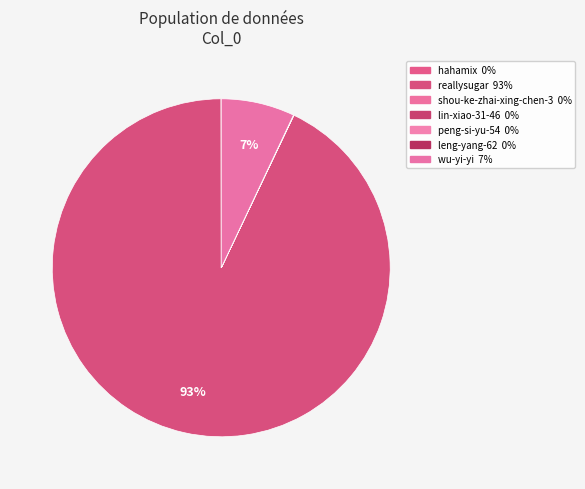

To the nearest percent, what is the average slice percentage?

14%